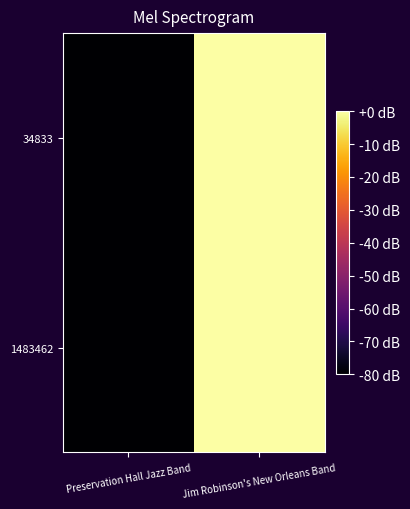

Rank the series at Preservation Hall Jazz Band from lowest to highest value.

34833, 1483462